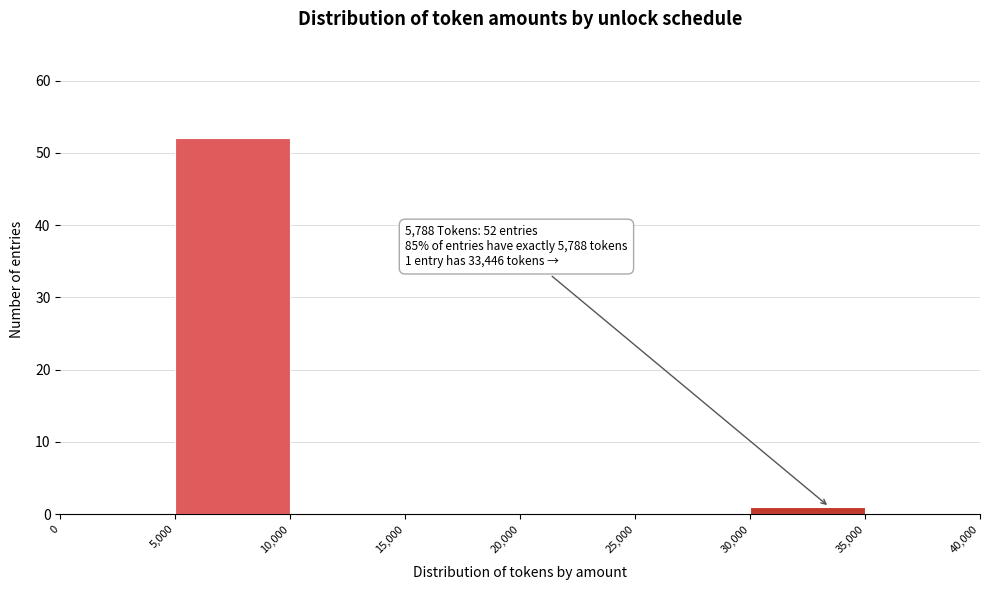

Which range on the x-axis has the tallest bar?

5,000 to 10,000